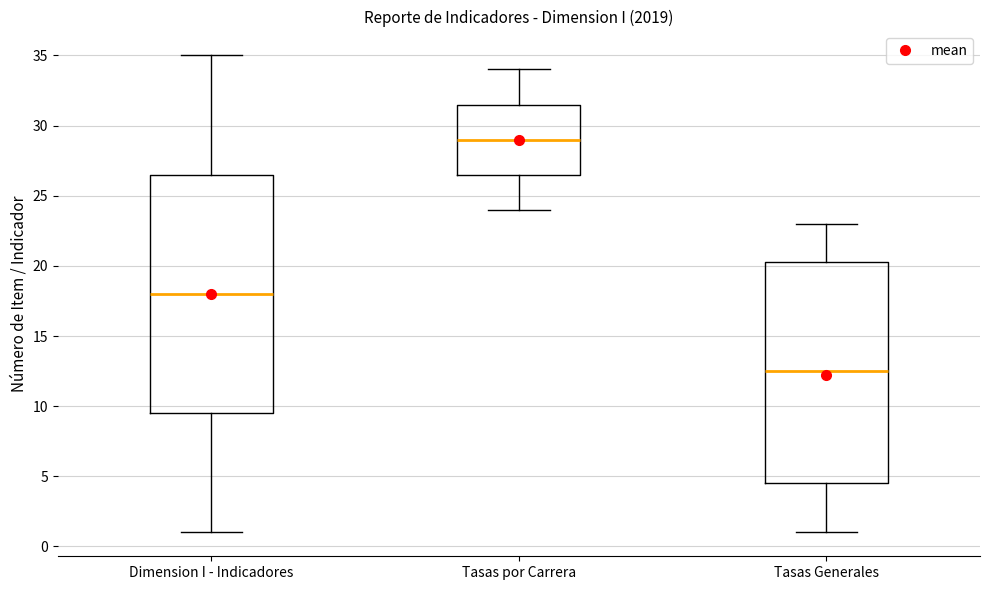

Which box has the lowest median line?

Tasas Generales